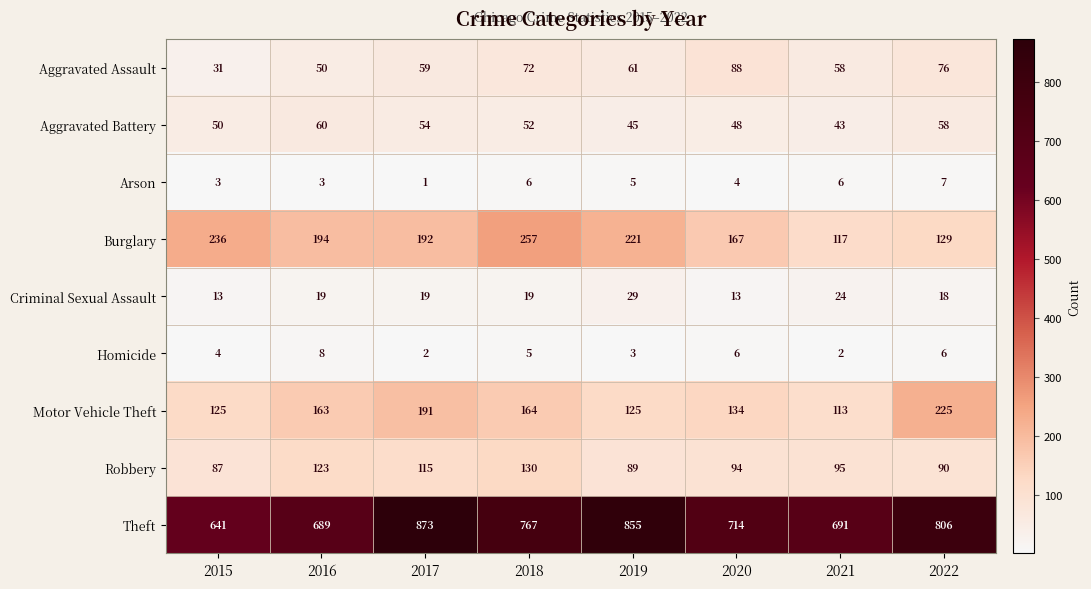

What is the average value of the Motor Vehicle Theft series?

155